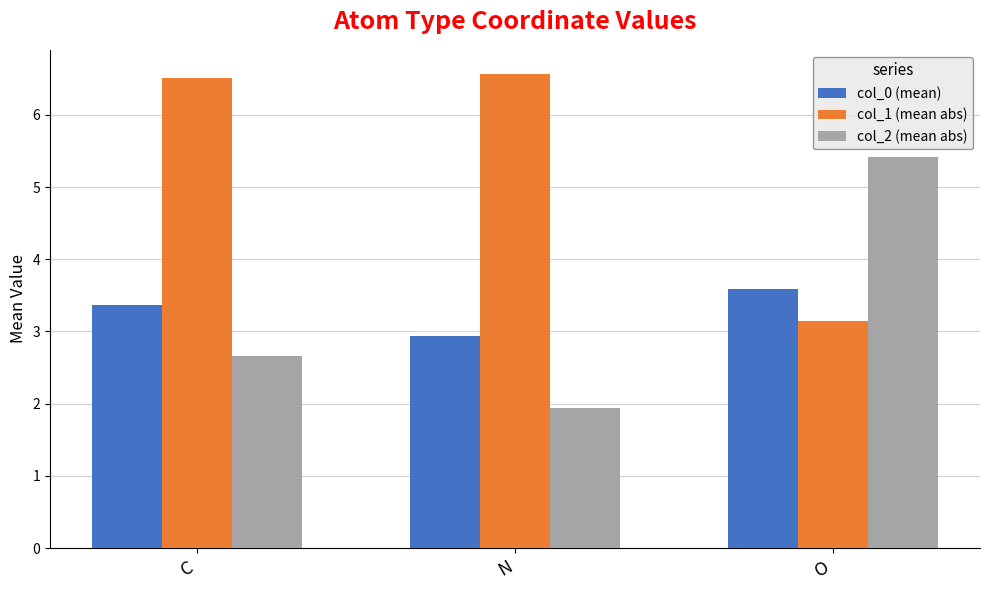

What is the label of the 3rd bar from the left?

O